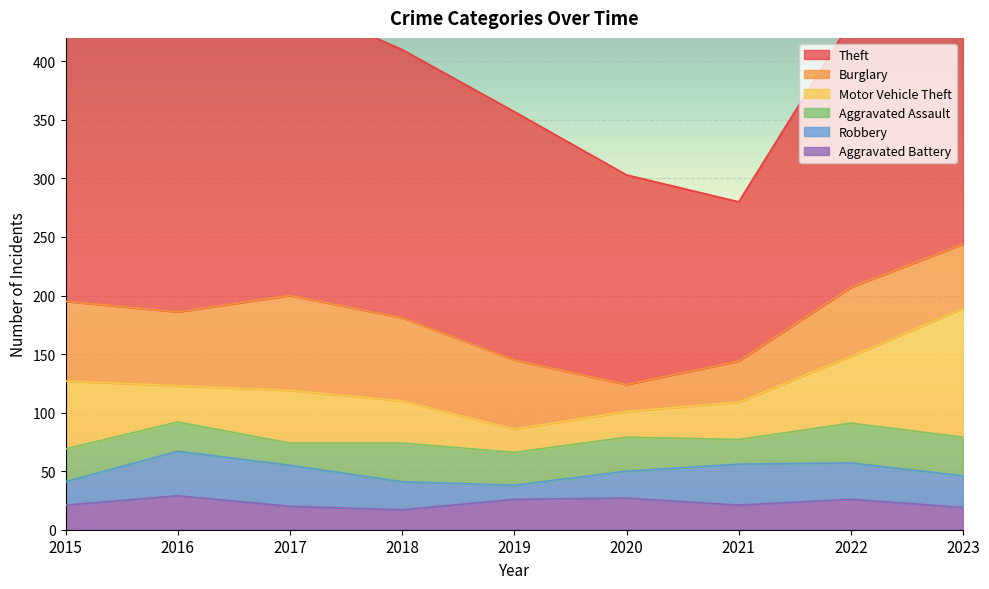

What is the value of the Motor Vehicle Theft point at the 9th from the left?

110